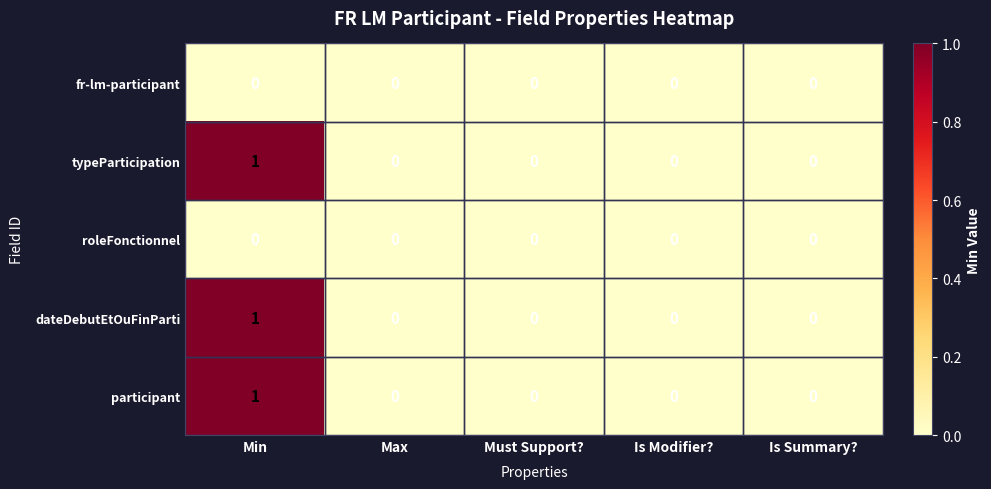

Which category has the highest value across all series?

Min